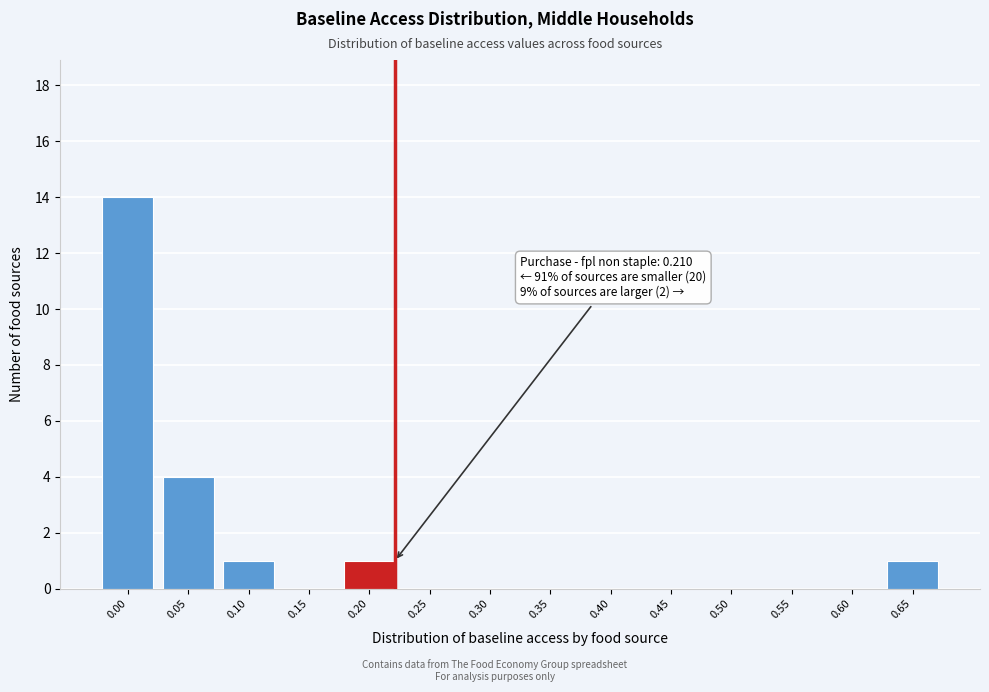

Reading left to right, transcribe all the data shown in this chart.

0.00=14	0.05=4	0.10=1	0.15=0	0.20=1	0.25=0	0.30=0	0.35=0	0.40=0	0.45=0	0.50=0	0.55=0	0.60=0	0.65=1